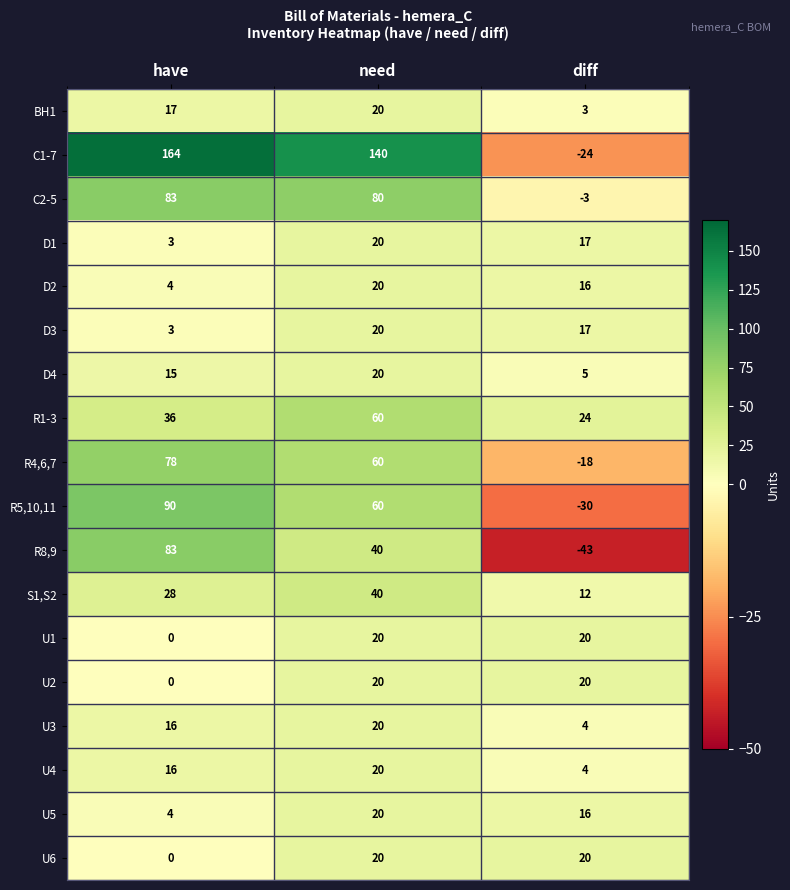

Is it true that D3 equals 6 at diff?

False